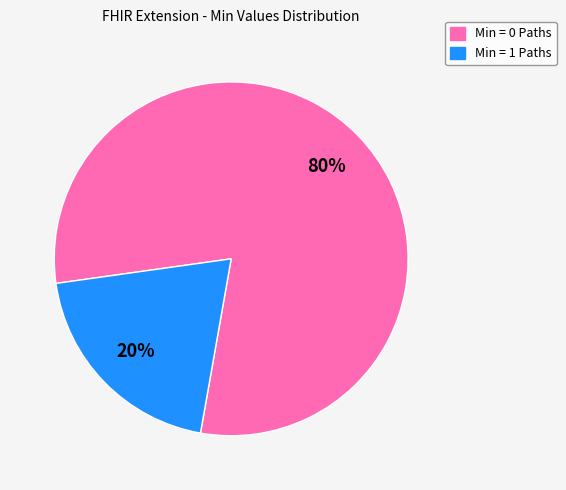

Does any single category account for the majority?

Yes